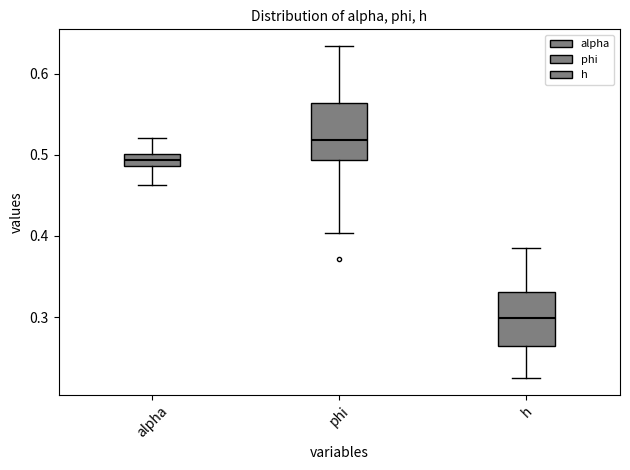

Which box has the highest median line?

phi